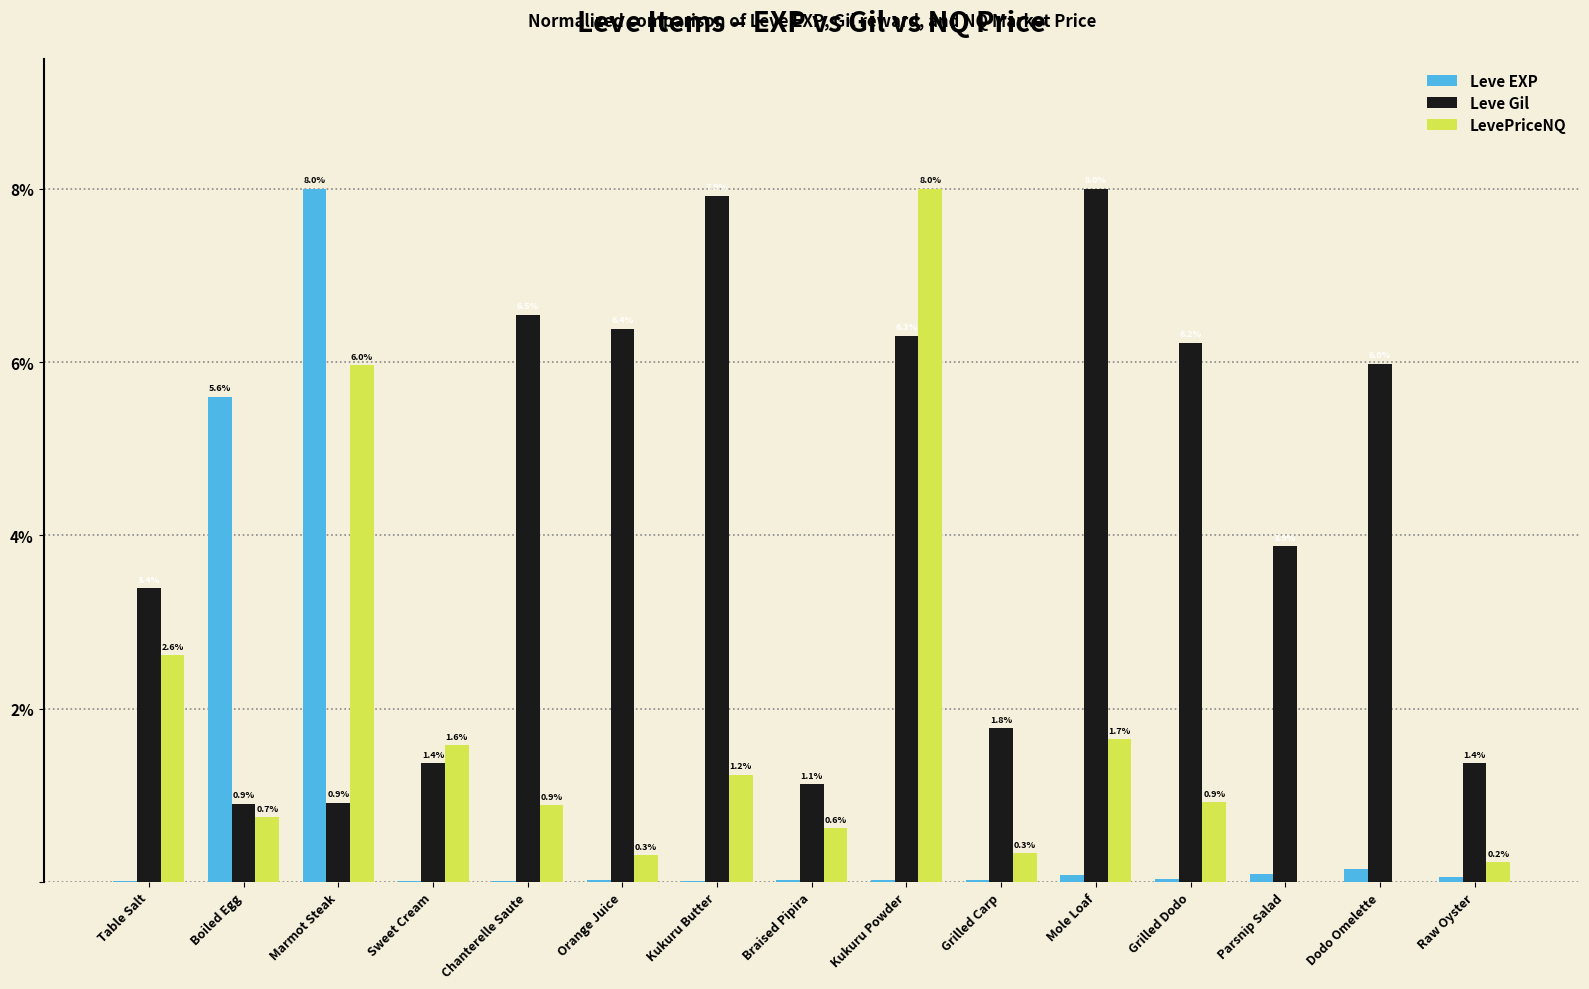

Which series has the largest total across all categories?

Leve Gil